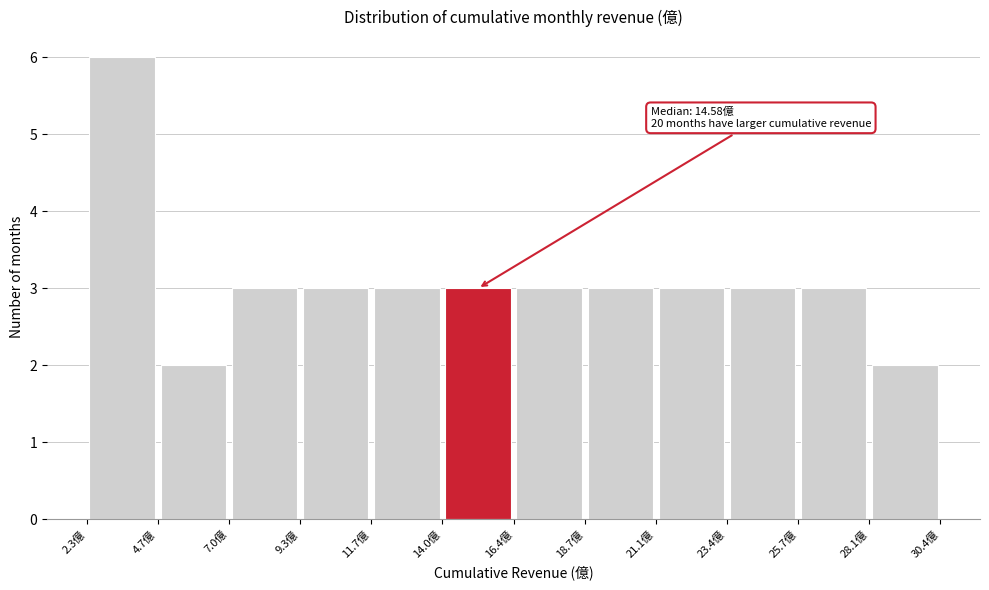

Over which range of the x-axis is the bar tallest?

2.5 to 4.5